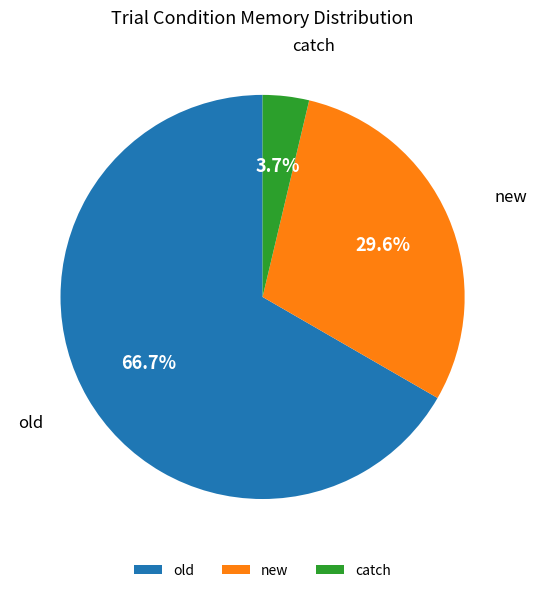

Is there any slice that represents more than half of the pie?

Yes